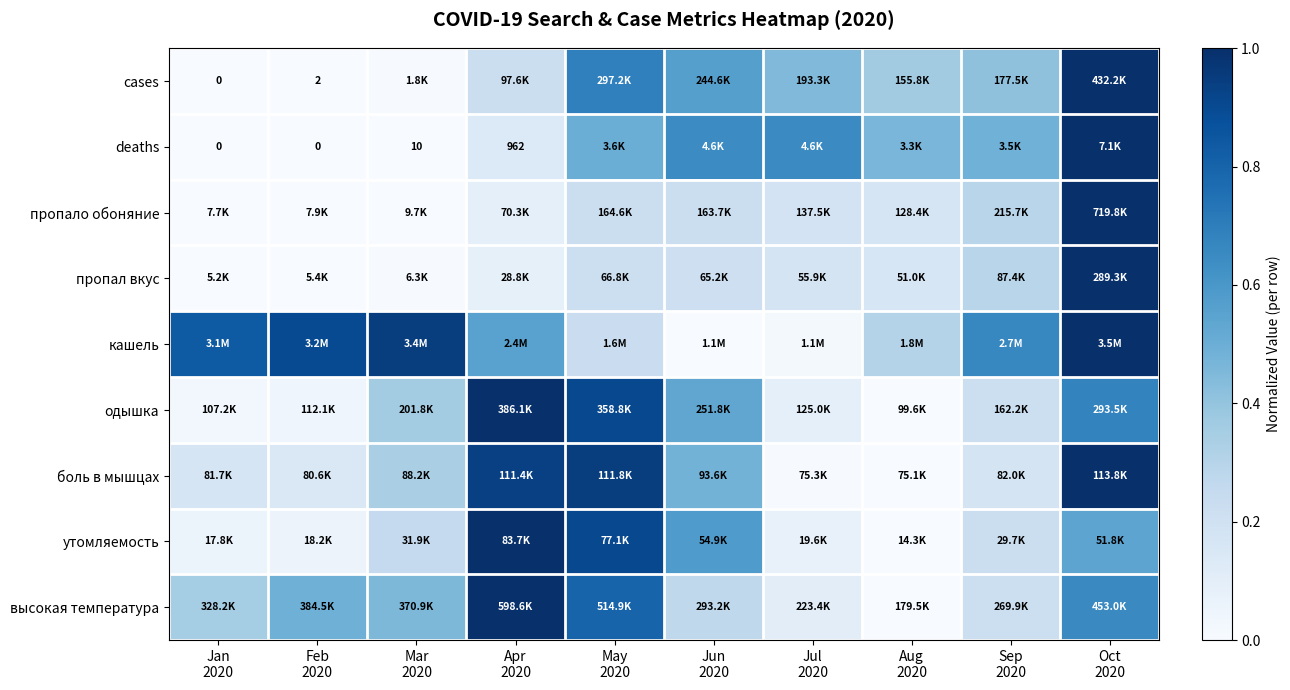

The cases series shows 0.2 at Jun 2020. True or false?

False